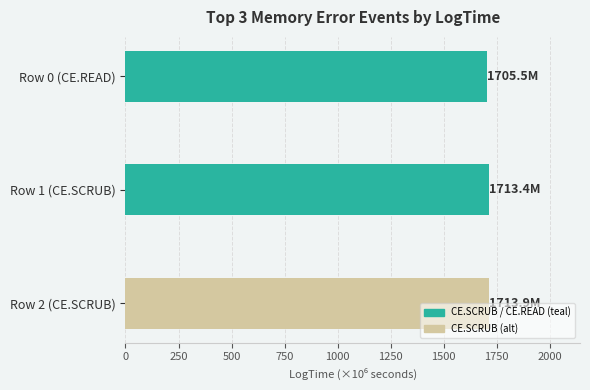

What is the ratio of the value at Row 0 (CE.READ) to the value at Row 2 (CE.SCRUB)?

1.0